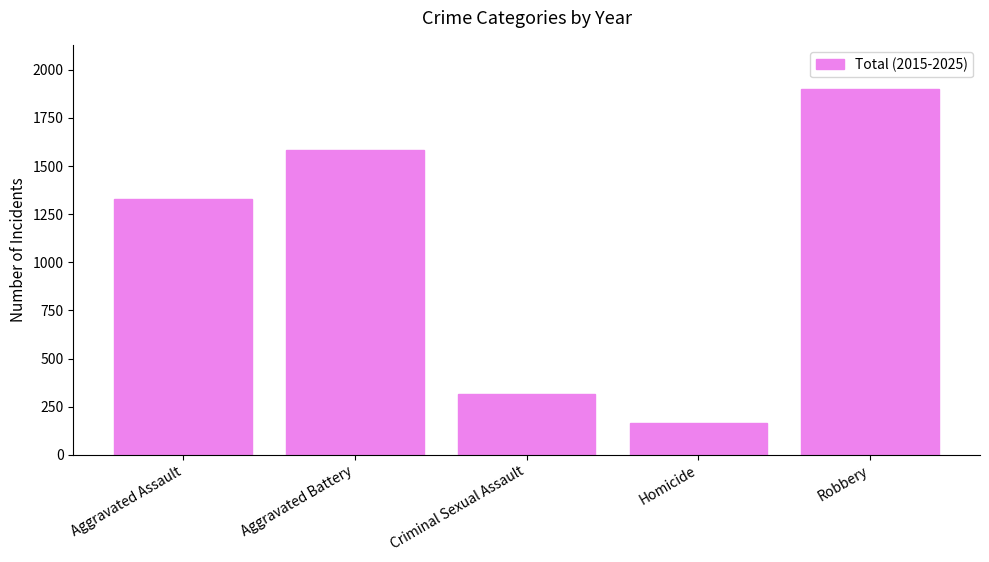

What is the ratio of the value at Aggravated Battery to the value at Homicide?

9.5